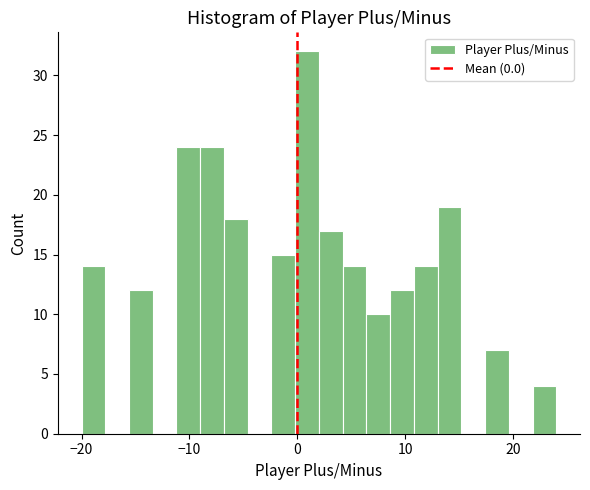

Around what value on the x-axis is the tallest bar? Give the approximate position of its centre, as read against the axis.

1